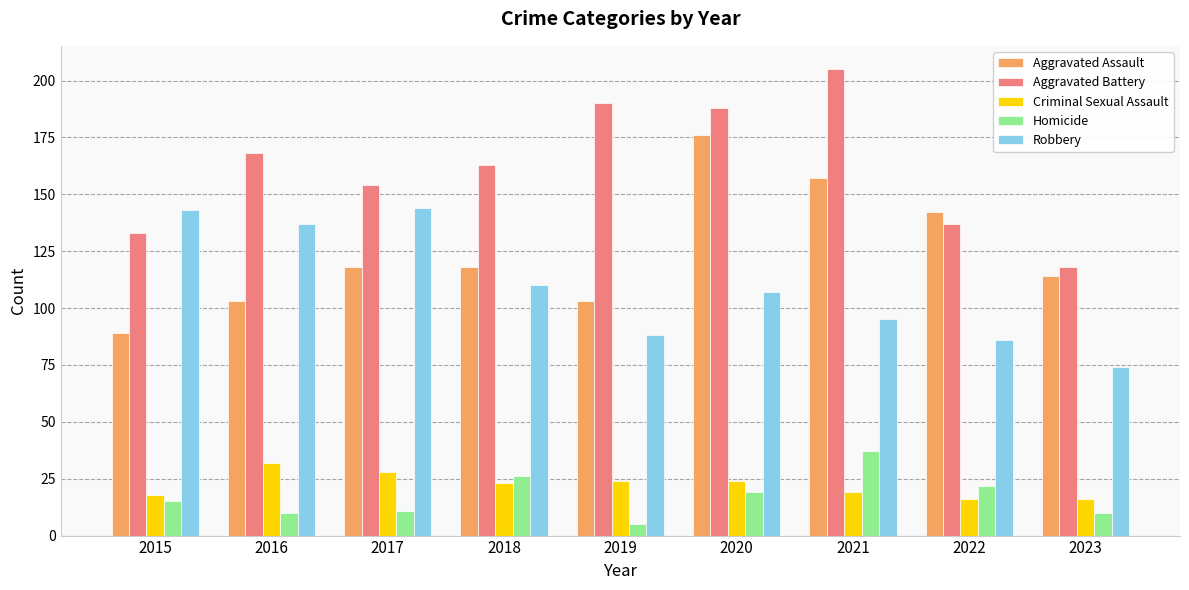

At how many categories does at least one series exceed 149?

6